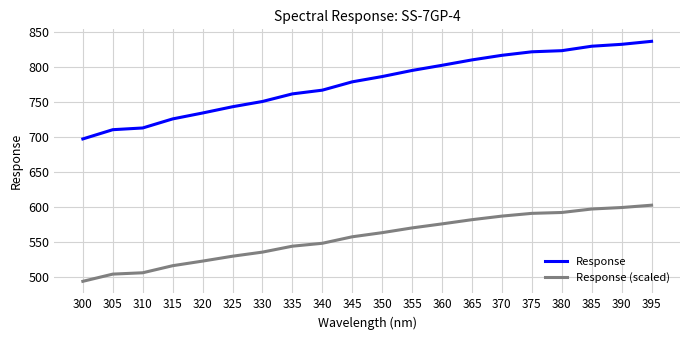

What are all the series names shown in the legend?

Response, Response (scaled)